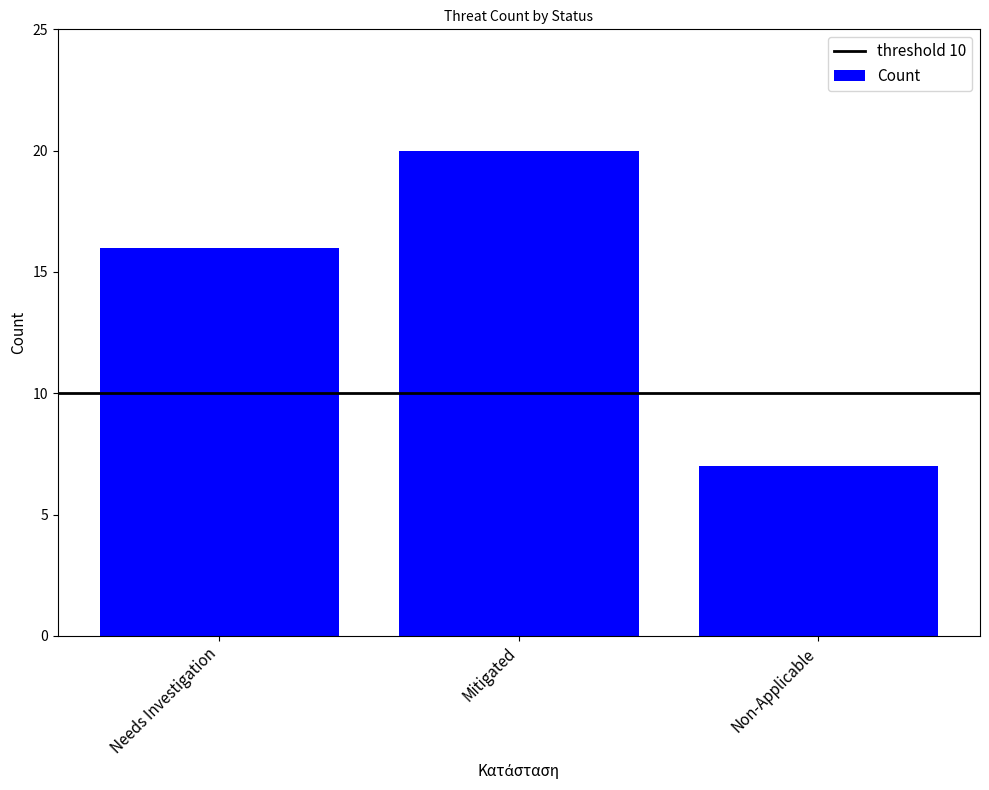

The chart shows a value of 7 at Non-Applicable. True or false?

True